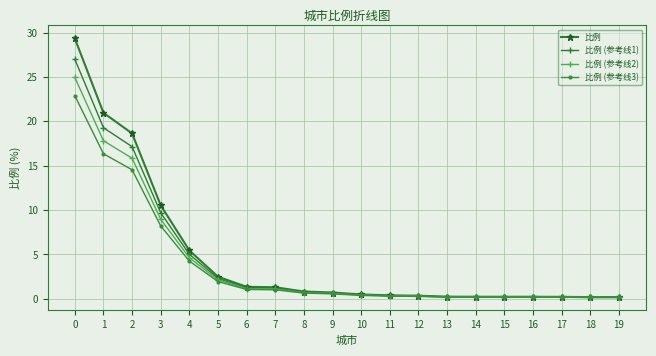

Where is 比例 (参考线1) nearest to the value 13?

3